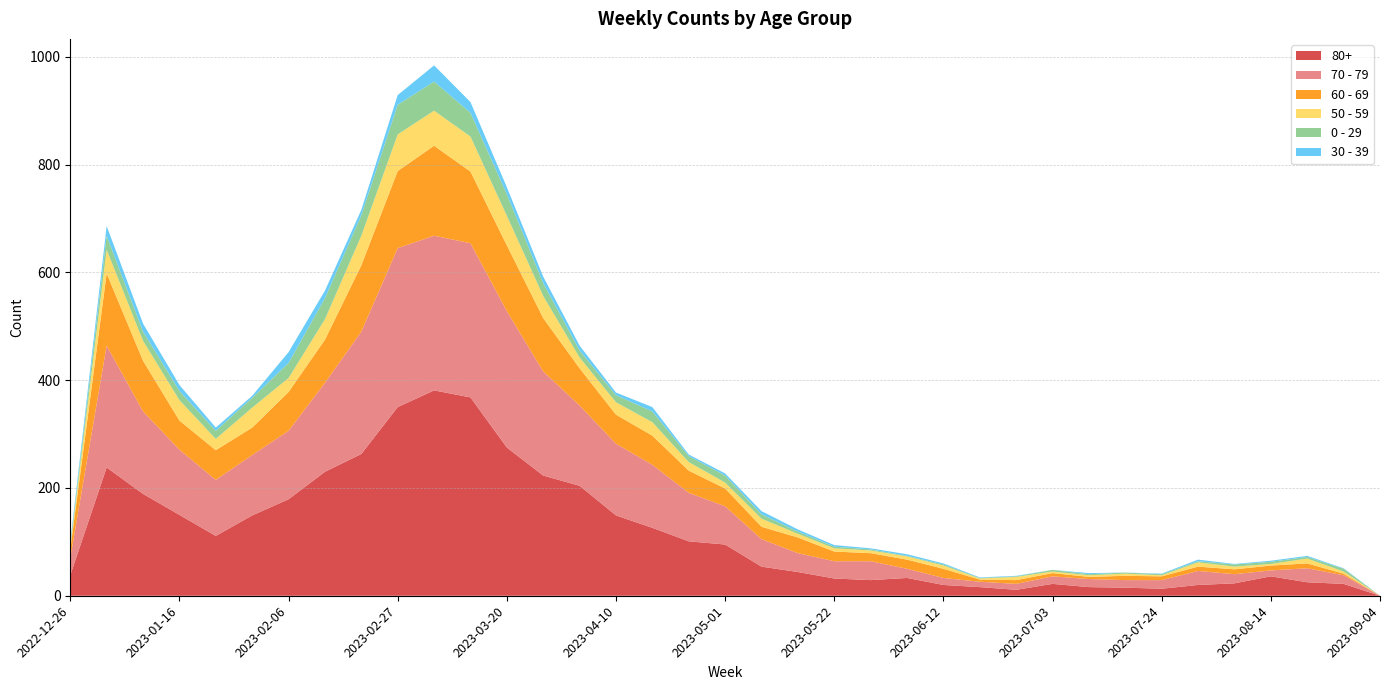

Reading right to left, what are all the values shown in this chart?

80+: 2023-09-04=0	2023-08-28=22	2023-08-21=25	2023-08-14=36	2023-08-07=23	2023-07-31=20	2023-07-24=13	2023-07-17=15	2023-07-10=16	2023-07-03=22	2023-06-26=11	2023-06-19=16	2023-06-12=20	2023-06-05=33	2023-05-29=29	2023-05-22=32	2023-05-15=44	2023-05-08=54	2023-05-01=95	2023-04-24=101	2023-04-17=126	2023-04-10=149	2023-04-03=204	2023-03-27=223	2023-03-20=275	2023-03-13=368	2023-03-06=381	2023-02-27=350	2023-02-20=263	2023-02-13=230	2023-02-06=179	2023-01-30=149	2023-01-23=111	2023-01-16=150	2023-01-09=189	2023-01-02=238	2022-12-26=38
70 - 79: 2023-09-04=0	2023-08-28=16	2023-08-21=26	2023-08-14=11	2023-08-07=17	2023-07-31=26	2023-07-24=16	2023-07-17=14	2023-07-10=15	2023-07-03=14	2023-06-26=11	2023-06-19=10	2023-06-12=13	2023-06-05=17	2023-05-29=35	2023-05-22=32	2023-05-15=35	2023-05-08=51	2023-05-01=71	2023-04-24=90	2023-04-17=117	2023-04-10=133	2023-04-03=149	2023-03-27=193	2023-03-20=253	2023-03-13=286	2023-03-06=287	2023-02-27=295	2023-02-20=227	2023-02-13=165	2023-02-06=127	2023-01-30=112	2023-01-23=104	2023-01-16=121	2023-01-09=153	2023-01-02=226	2022-12-26=32
60 - 69: 2023-09-04=0	2023-08-28=3	2023-08-21=9	2023-08-14=9	2023-08-07=9	2023-07-31=8	2023-07-24=7	2023-07-17=8	2023-07-10=4	2023-07-03=6	2023-06-26=7	2023-06-19=4	2023-06-12=17	2023-06-05=17	2023-05-29=15	2023-05-22=18	2023-05-15=29	2023-05-08=23	2023-05-01=33	2023-04-24=41	2023-04-17=54	2023-04-10=54	2023-04-03=69	2023-03-27=99	2023-03-20=122	2023-03-13=133	2023-03-06=167	2023-02-27=143	2023-02-20=123	2023-02-13=80	2023-02-06=72	2023-01-30=51	2023-01-23=55	2023-01-16=54	2023-01-09=94	2023-01-02=134	2022-12-26=16
50 - 59: 2023-09-04=0	2023-08-28=4	2023-08-21=9	2023-08-14=3	2023-08-07=5	2023-07-31=8	2023-07-24=2	2023-07-17=4	2023-07-10=3	2023-07-03=3	2023-06-26=6	2023-06-19=2	2023-06-12=6	2023-06-05=6	2023-05-29=5	2023-05-22=6	2023-05-15=7	2023-05-08=15	2023-05-01=11	2023-04-24=16	2023-04-17=25	2023-04-10=23	2023-04-03=20	2023-03-27=41	2023-03-20=55	2023-03-13=65	2023-03-06=65	2023-02-27=68	2023-02-20=55	2023-02-13=38	2023-02-06=26	2023-01-30=37	2023-01-23=21	2023-01-16=38	2023-01-09=37	2023-01-02=44	2022-12-26=5
0 - 29: 2023-09-04=0	2023-08-28=5	2023-08-21=3	2023-08-14=4	2023-08-07=4	2023-07-31=2	2023-07-24=2	2023-07-17=2	2023-07-10=2	2023-07-03=3	2023-06-26=1	2023-06-19=1	2023-06-12=2	2023-06-05=1	2023-05-29=2	2023-05-22=3	2023-05-15=4	2023-05-08=8	2023-05-01=13	2023-04-24=11	2023-04-17=20	2023-04-10=13	2023-04-03=13	2023-03-27=24	2023-03-20=40	2023-03-13=44	2023-03-06=54	2023-02-27=55	2023-02-20=38	2023-02-13=39	2023-02-06=28	2023-01-30=18	2023-01-23=15	2023-01-16=17	2023-01-09=17	2023-01-02=26	2022-12-26=4
30 - 39: 2023-09-04=0	2023-08-28=1	2023-08-21=2	2023-08-14=2	2023-08-07=1	2023-07-31=3	2023-07-24=1	2023-07-17=0	2023-07-10=2	2023-07-03=0	2023-06-26=1	2023-06-19=1	2023-06-12=2	2023-06-05=3	2023-05-29=2	2023-05-22=3	2023-05-15=4	2023-05-08=6	2023-05-01=4	2023-04-24=3	2023-04-17=8	2023-04-10=5	2023-04-03=9	2023-03-27=12	2023-03-20=13	2023-03-13=20	2023-03-06=30	2023-02-27=18	2023-02-20=10	2023-02-13=14	2023-02-06=20	2023-01-30=4	2023-01-23=6	2023-01-16=11	2023-01-09=15	2023-01-02=18	2022-12-26=5